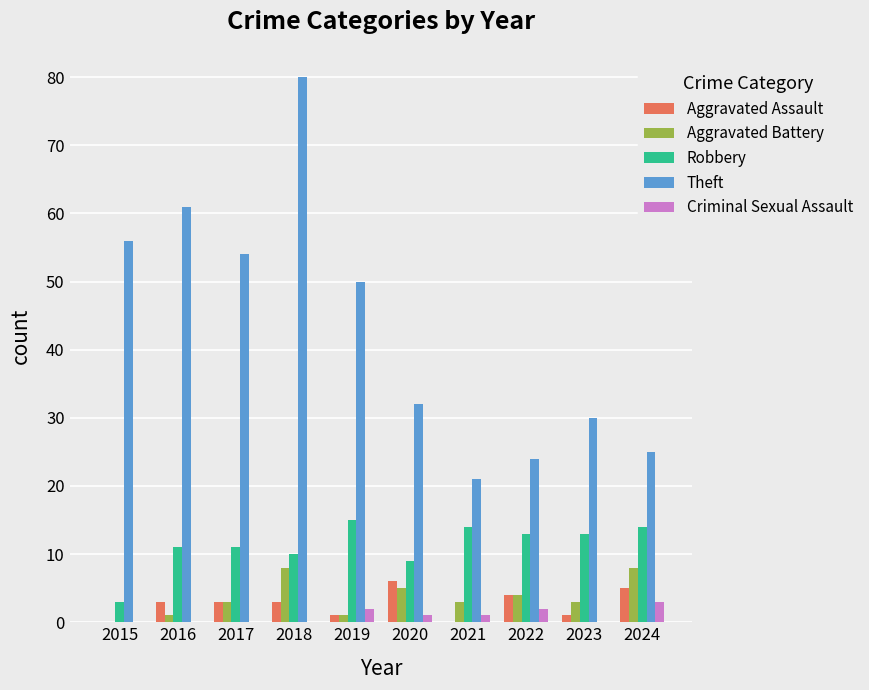

What is the spread (max minus min) of values at 2018?

80